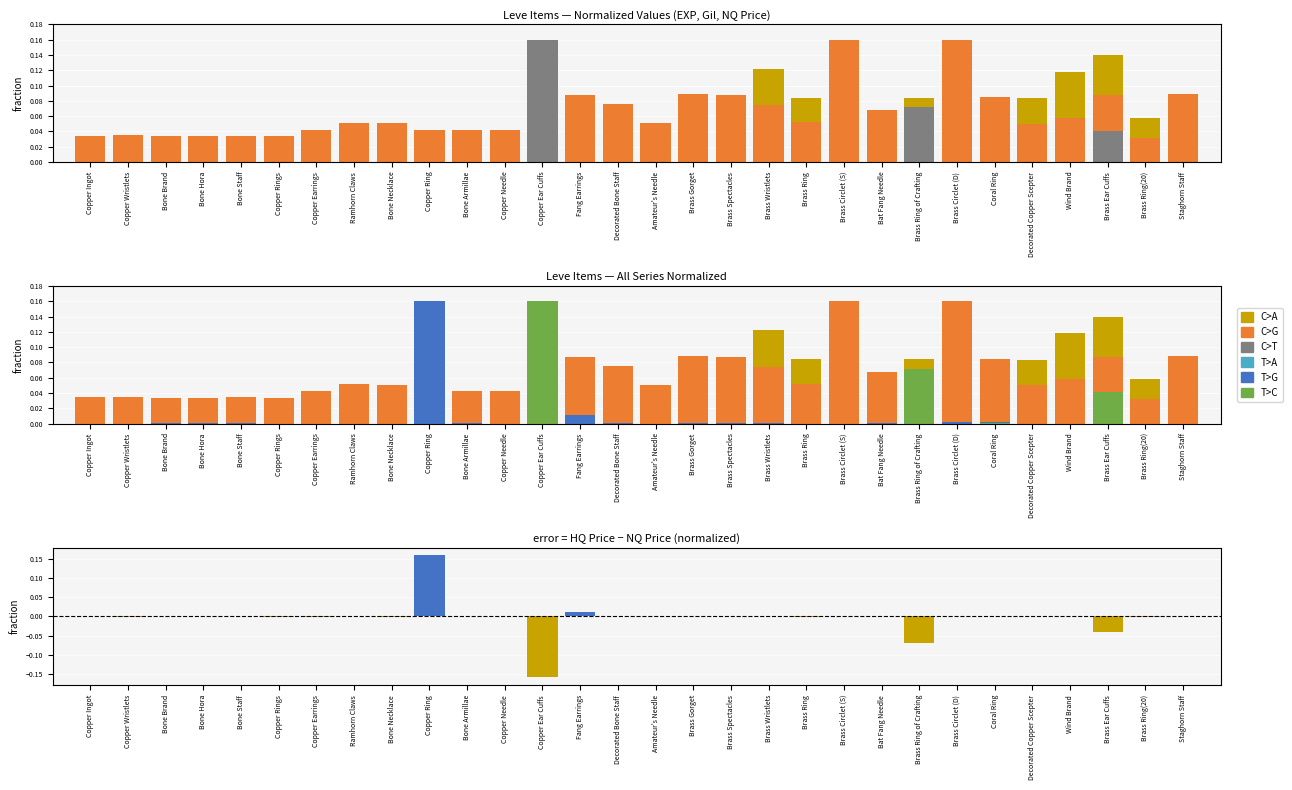

What is the label of the 30th bar from the left?

Staghorn Staff